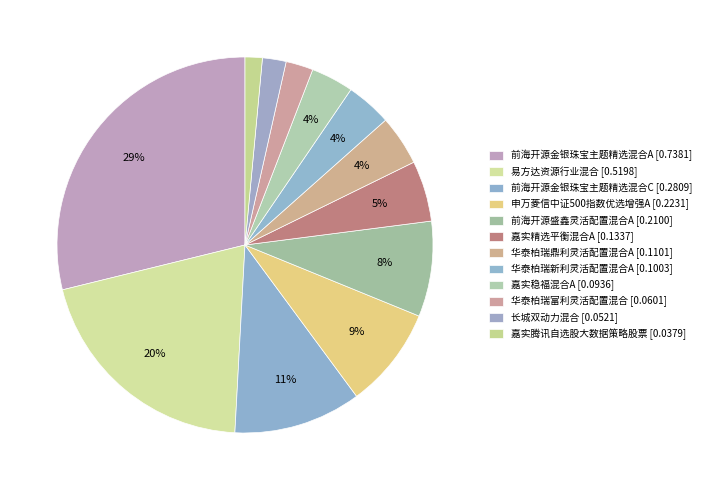

How many segments does this pie chart have?

12